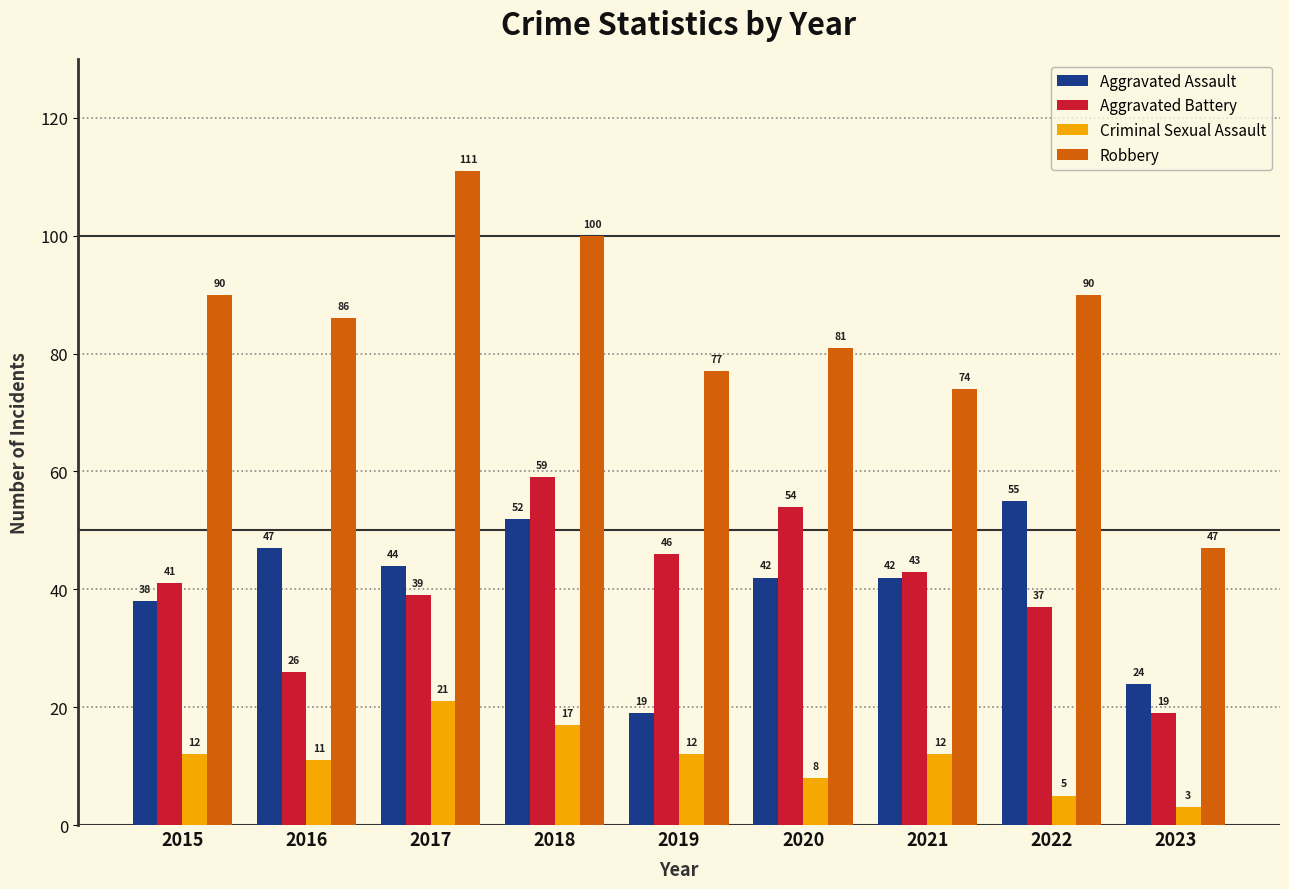

True or false: Robbery has a value of 178 at 2017.

False